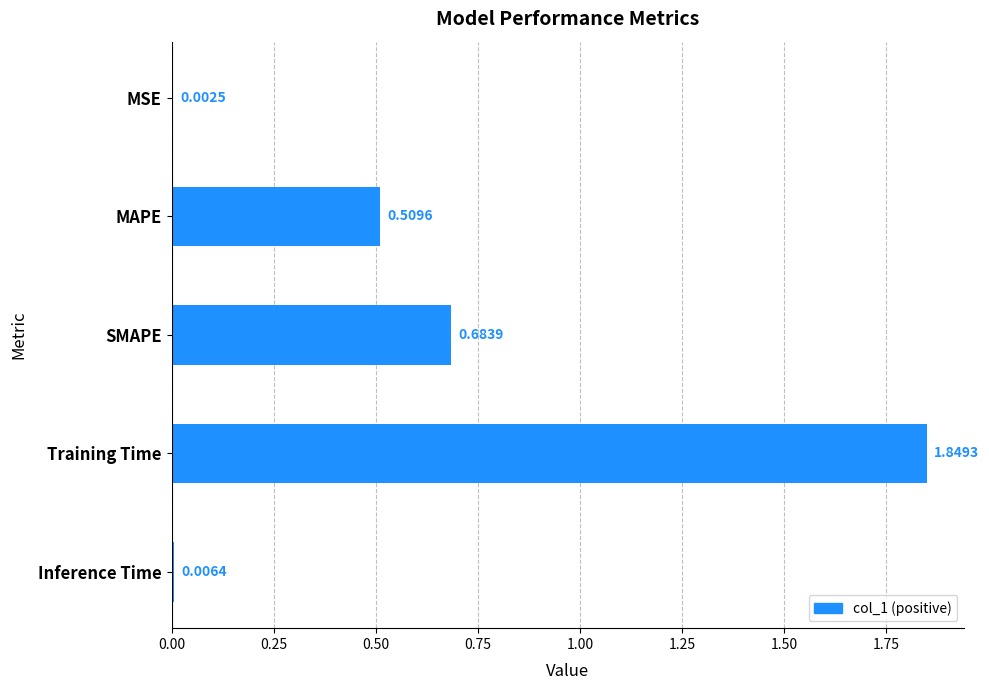

What is the change in value from Training Time to Inference Time?

-1.8